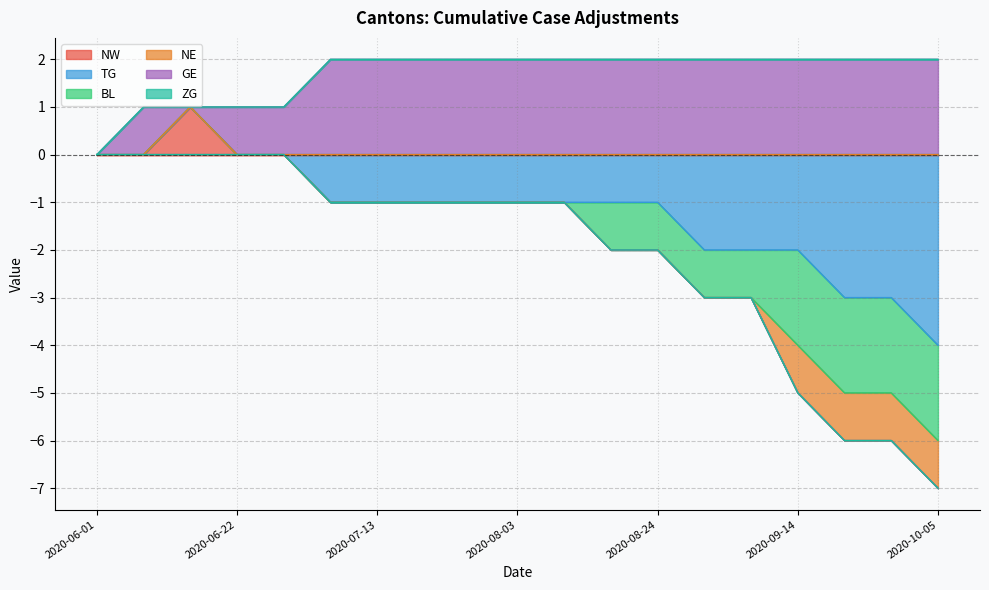

Reading right to left, transcribe all the data shown in this chart.

NW: 2020-10-05=0	2020-09-28=0	2020-09-21=0	2020-09-14=0	2020-09-07=0	2020-08-31=0	2020-08-24=0	2020-08-17=0	2020-08-10=0	2020-08-03=0	2020-07-27=0	2020-07-20=0	2020-07-13=0	2020-07-06=0	2020-06-29=0	2020-06-22=0	2020-06-15=1	2020-06-08=0	2020-06-01=0
TG: 2020-10-05=-4	2020-09-28=-3	2020-09-21=-3	2020-09-14=-2	2020-09-07=-2	2020-08-31=-2	2020-08-24=-1	2020-08-17=-1	2020-08-10=-1	2020-08-03=-1	2020-07-27=-1	2020-07-20=-1	2020-07-13=-1	2020-07-06=-1	2020-06-29=0	2020-06-22=0	2020-06-15=0	2020-06-08=0	2020-06-01=0
BL: 2020-10-05=-2	2020-09-28=-2	2020-09-21=-2	2020-09-14=-2	2020-09-07=-1	2020-08-31=-1	2020-08-24=-1	2020-08-17=-1	2020-08-10=0	2020-08-03=0	2020-07-27=0	2020-07-20=0	2020-07-13=0	2020-07-06=0	2020-06-29=0	2020-06-22=0	2020-06-15=0	2020-06-08=0	2020-06-01=0
NE: 2020-10-05=-1	2020-09-28=-1	2020-09-21=-1	2020-09-14=-1	2020-09-07=0	2020-08-31=0	2020-08-24=0	2020-08-17=0	2020-08-10=0	2020-08-03=0	2020-07-27=0	2020-07-20=0	2020-07-13=0	2020-07-06=0	2020-06-29=0	2020-06-22=0	2020-06-15=0	2020-06-08=0	2020-06-01=0
GE: 2020-10-05=2	2020-09-28=2	2020-09-21=2	2020-09-14=2	2020-09-07=2	2020-08-31=2	2020-08-24=2	2020-08-17=2	2020-08-10=2	2020-08-03=2	2020-07-27=2	2020-07-20=2	2020-07-13=2	2020-07-06=2	2020-06-29=1	2020-06-22=1	2020-06-15=0	2020-06-08=1	2020-06-01=0
ZG: 2020-10-05=0	2020-09-28=0	2020-09-21=0	2020-09-14=0	2020-09-07=0	2020-08-31=0	2020-08-24=0	2020-08-17=0	2020-08-10=0	2020-08-03=0	2020-07-27=0	2020-07-20=0	2020-07-13=0	2020-07-06=0	2020-06-29=0	2020-06-22=0	2020-06-15=0	2020-06-08=0	2020-06-01=0